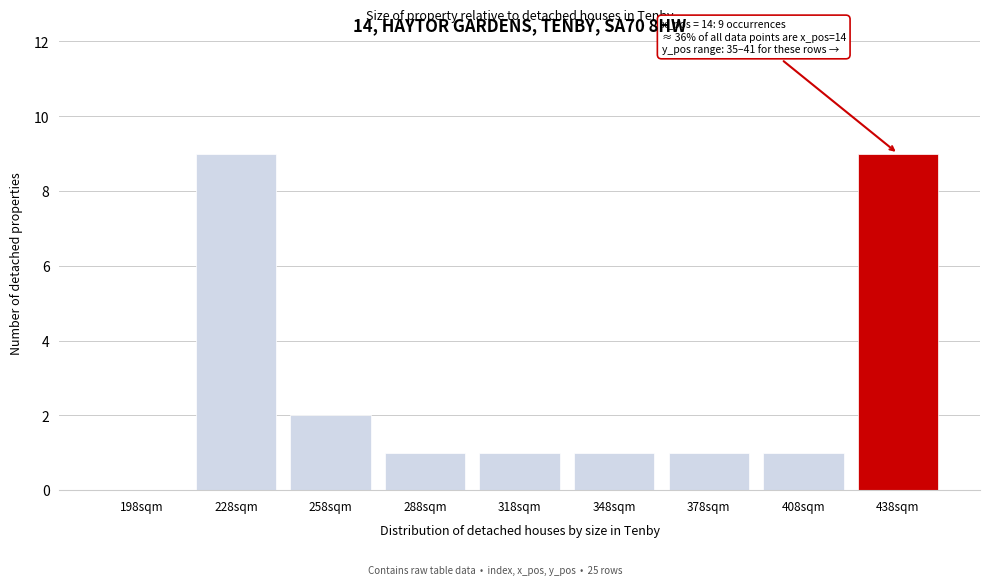

Reading left to right, list all the values displayed in this chart.

198sqm=0	228sqm=9	258sqm=2	288sqm=1	318sqm=1	348sqm=1	378sqm=1	408sqm=1	438sqm=9